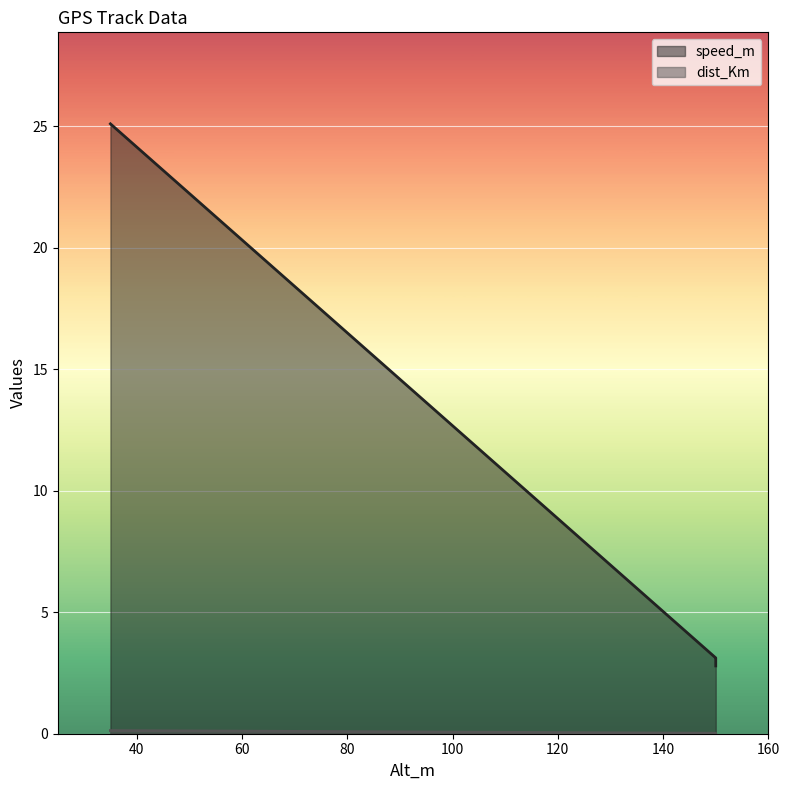

What is the highest value of the dist_Km series?

0.1